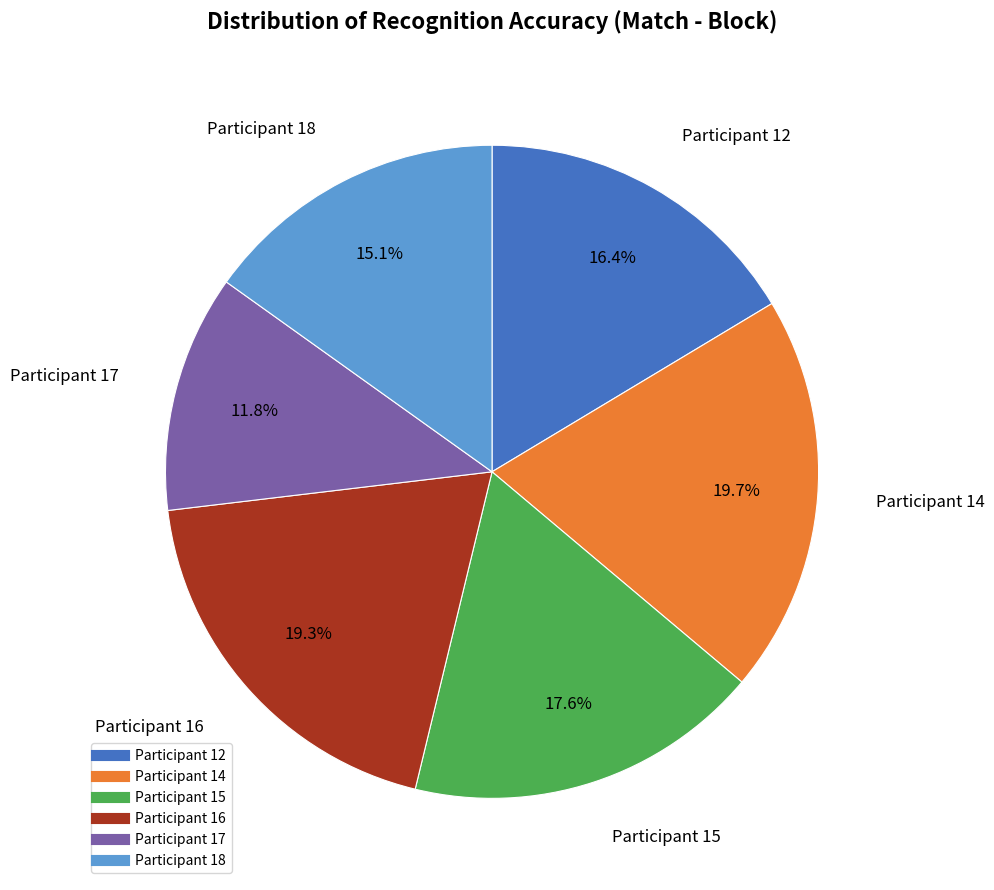

Is there a majority slice in this chart?

No